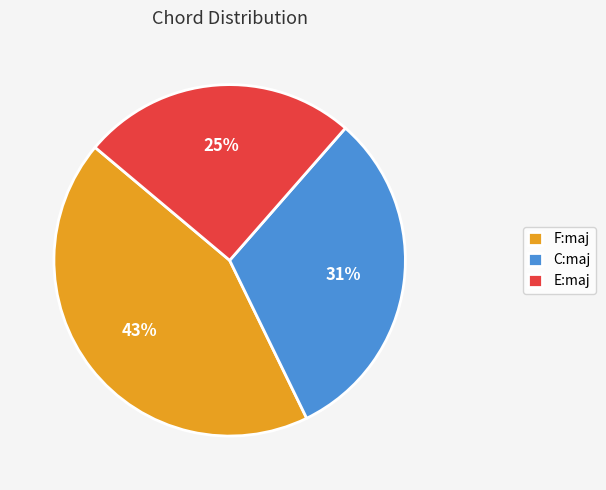

How many slices are in this pie chart?

3